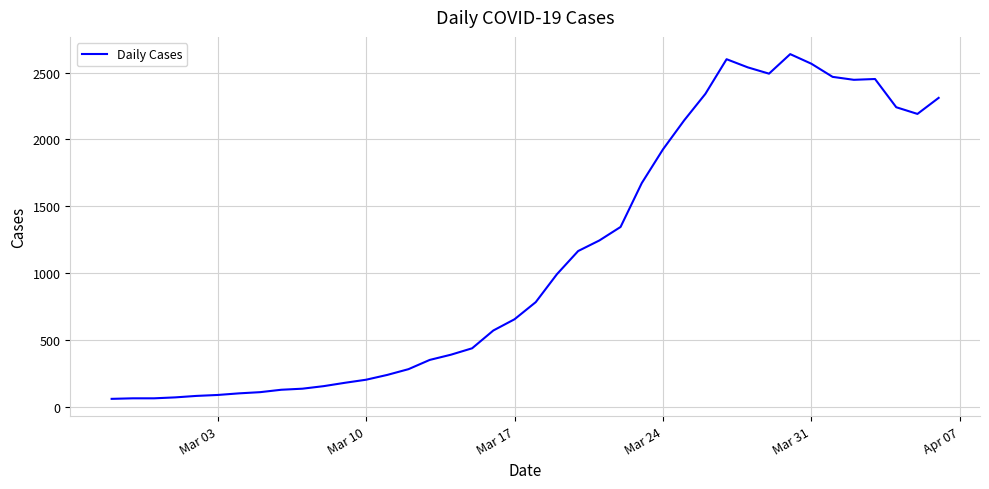

What is the maximum value shown in the chart?

2638